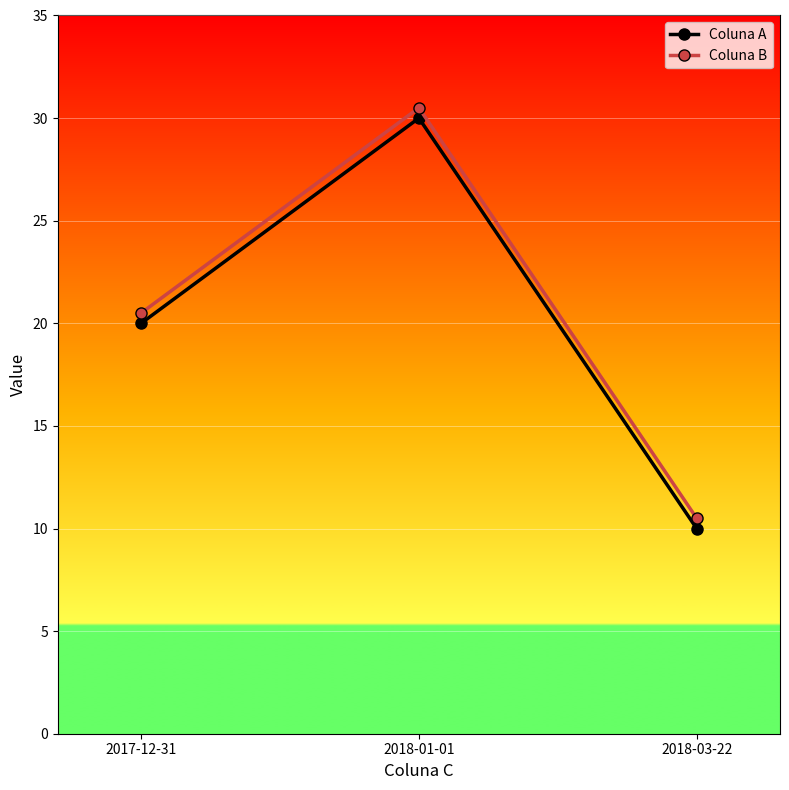

At which label does Coluna A reach its minimum?

2018-03-22